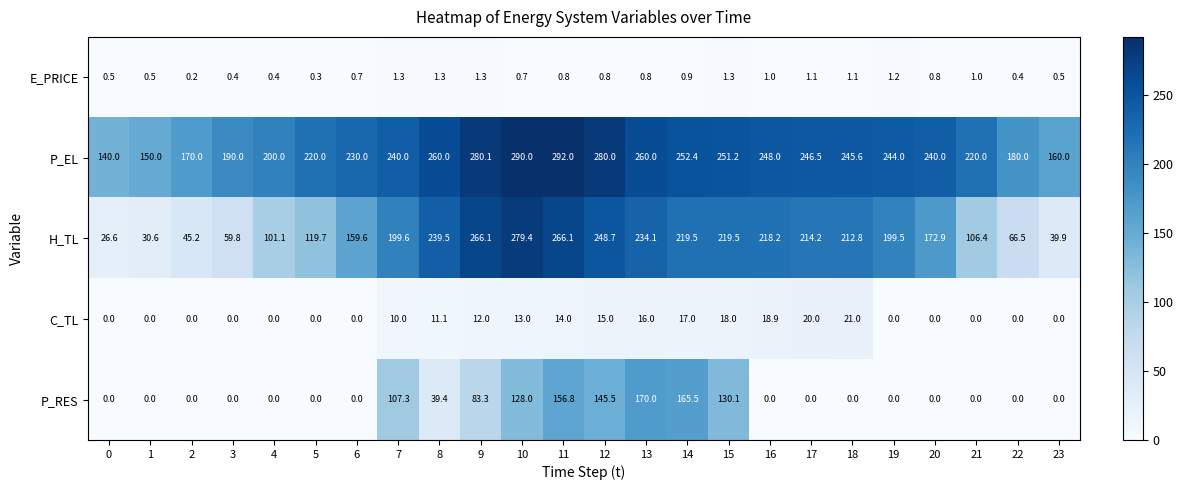

What is the difference between the maximum and second lowest values in the E_PRICE series?

1.0